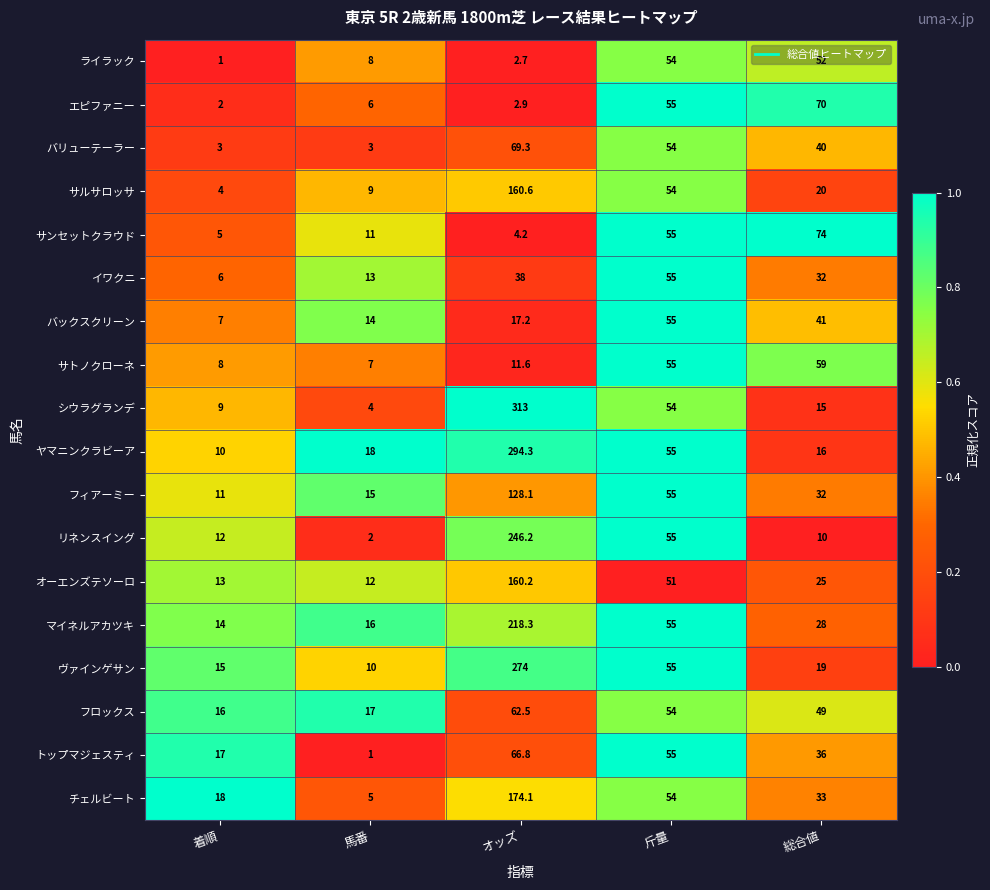

At which label does フロックス first exceed 49?

オッズ